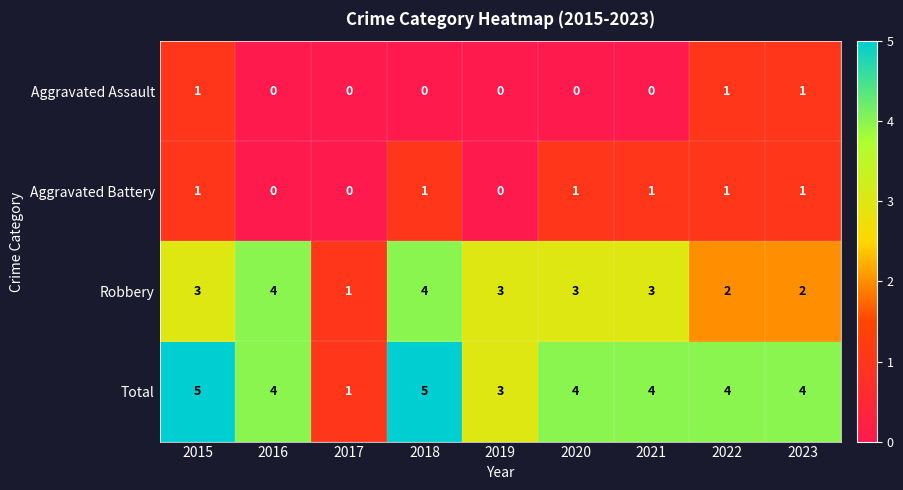

What is the total value across all series at 2019?

6